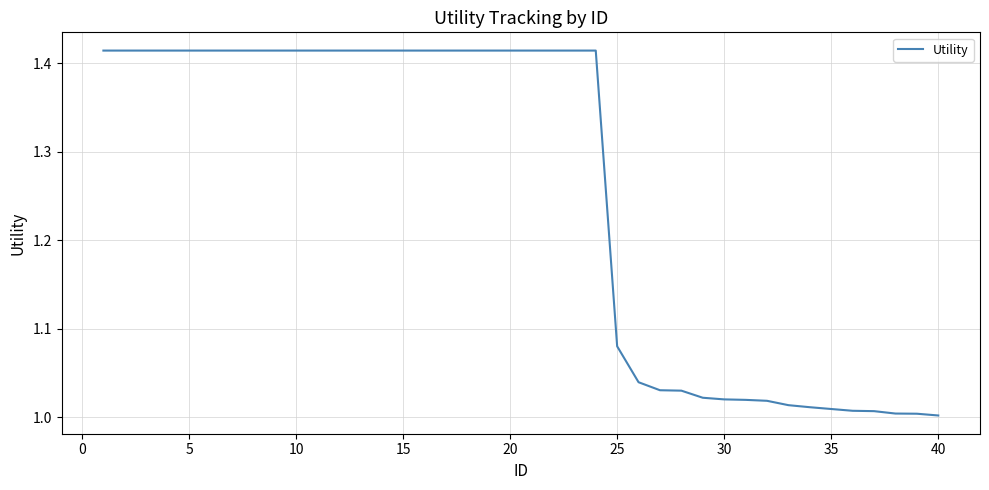

What is the difference between the maximum and minimum values?

0.4